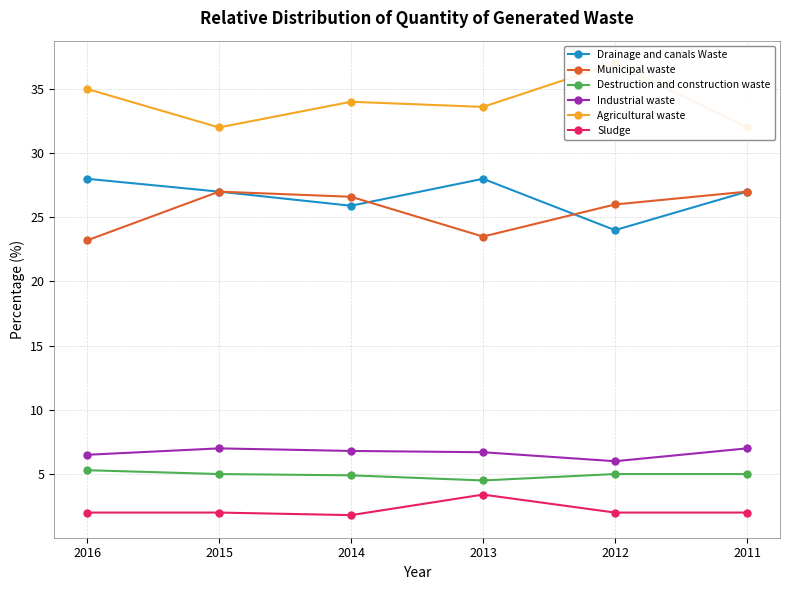

Reading left to right, what are all the values shown in this chart?

Drainage and canals Waste: 2016=28.0	2015=27.0	2014=25.9	2013=28.0	2012=24.0	2011=27.0
Municipal waste: 2016=23.2	2015=27.0	2014=26.6	2013=23.5	2012=26.0	2011=27.0
Destruction and construction waste: 2016=5.3	2015=5.0	2014=4.9	2013=4.5	2012=5.0	2011=5.0
Industrial waste: 2016=6.5	2015=7.0	2014=6.8	2013=6.7	2012=6.0	2011=7.0
Agricultural waste: 2016=35.0	2015=32.0	2014=34.0	2013=33.6	2012=37.0	2011=32.0
Sludge: 2016=2.0	2015=2.0	2014=1.8	2013=3.4	2012=2.0	2011=2.0